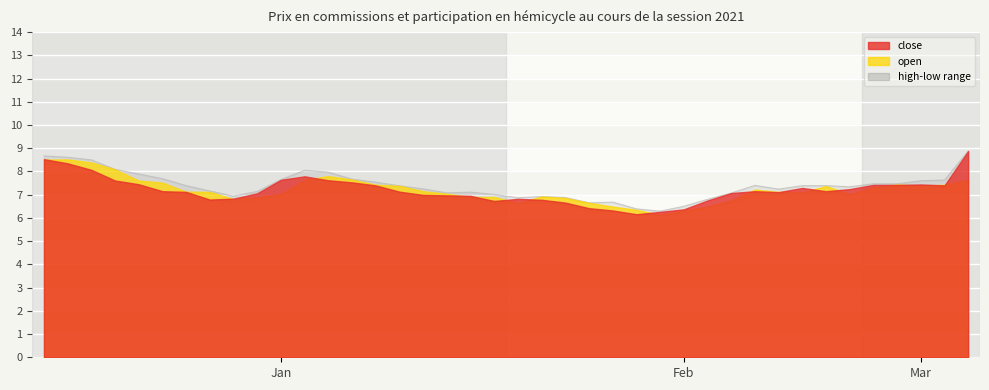

What is the label of the 37th point from the right?

3